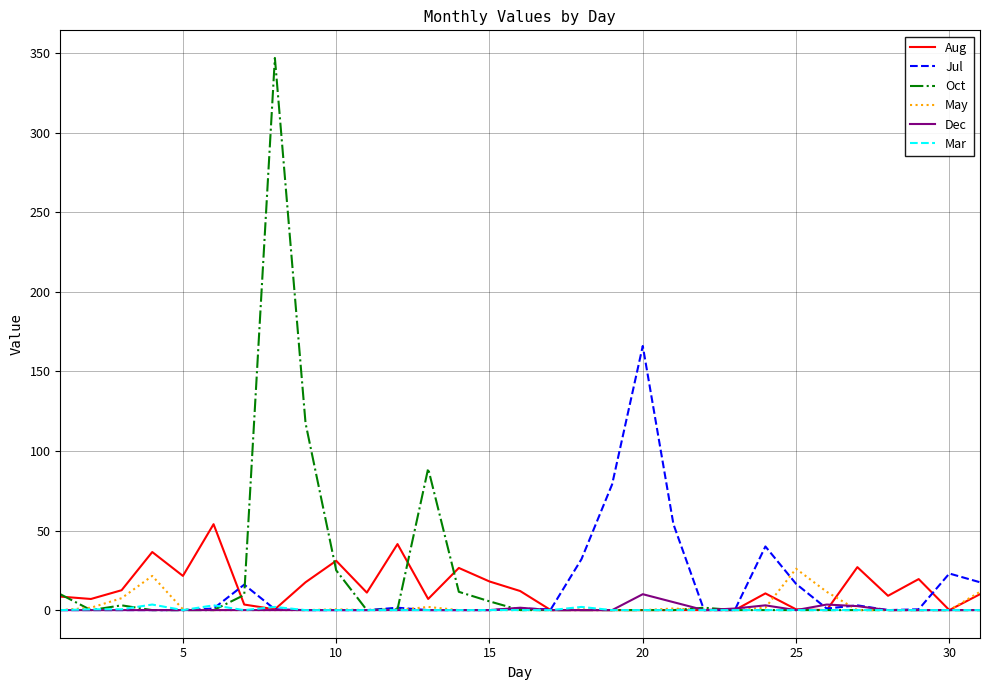

How many series are shown in this chart?

6